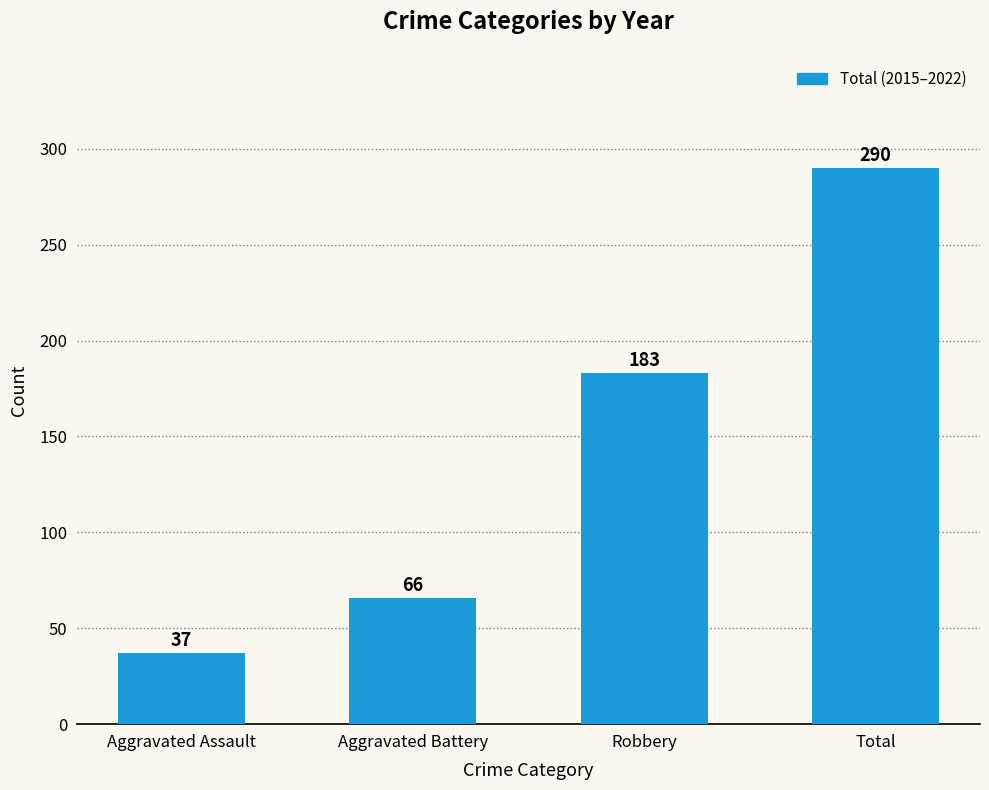

What is the greatest value displayed?

290